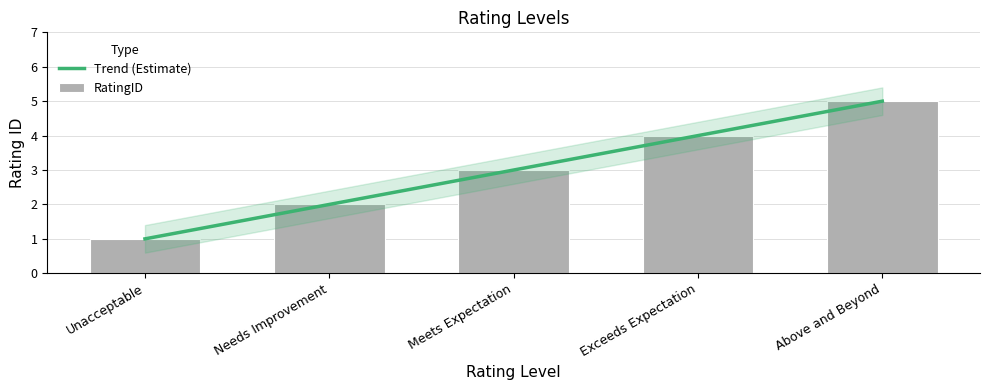

The chart shows a value of 1 at Unacceptable. True or false?

False